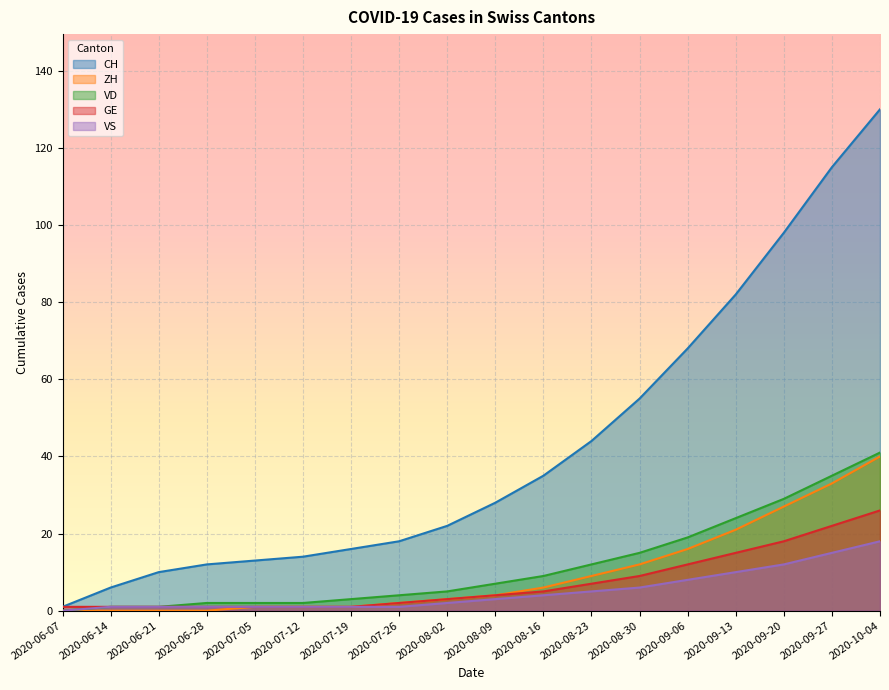

What is the label of the 13th point from the right?

2020-07-12